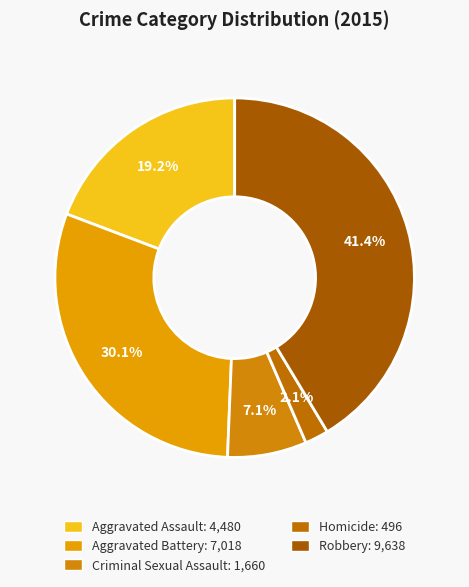

True or false: Criminal Sexual Assault accounts for 20% of the total.

False